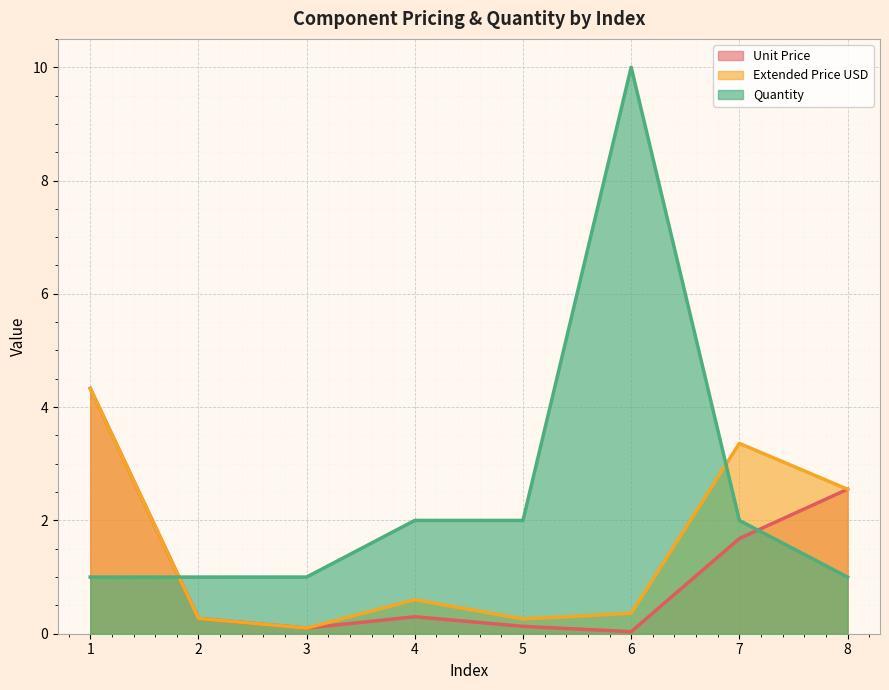

What is the sum of all Quantity values?

20.0